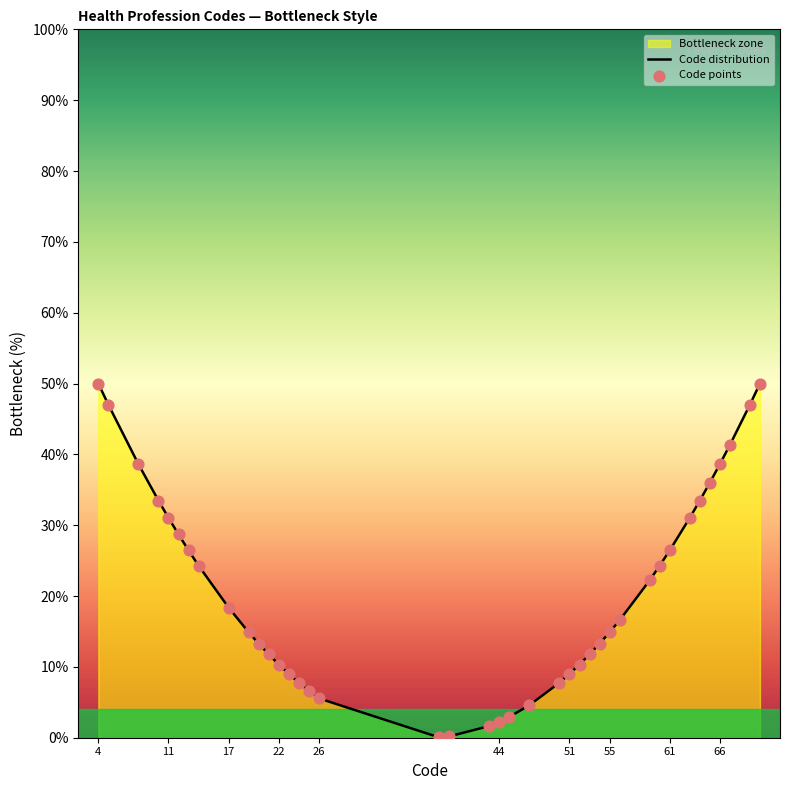

What is the change in value from 22 to 66?

+28.3